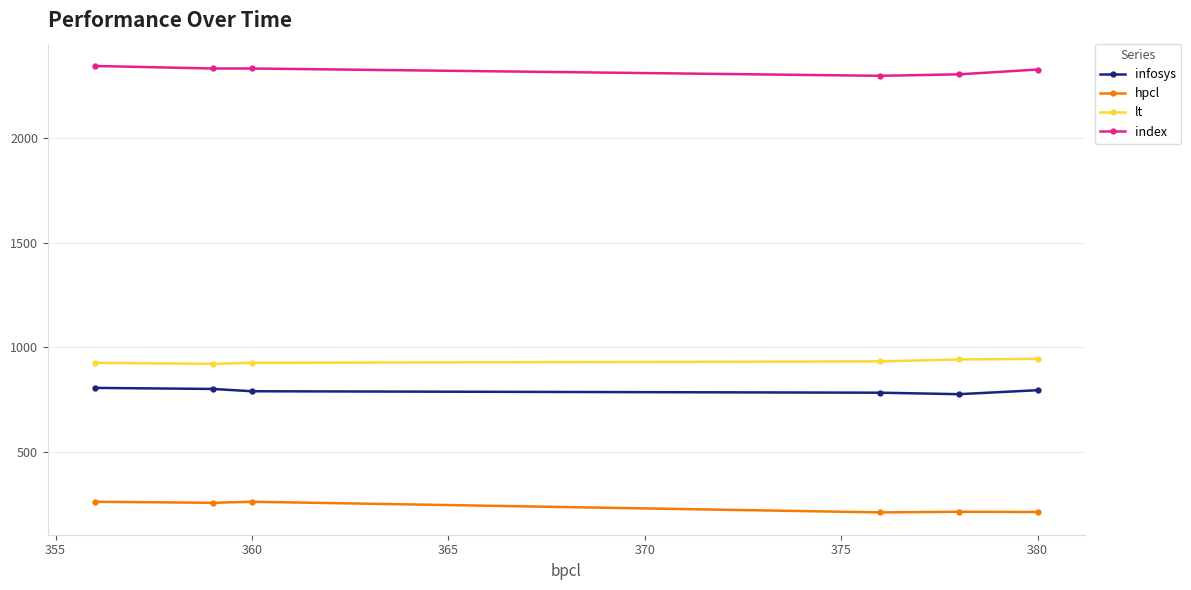

True or false: infosys has more than 0 interior local peaks.

False